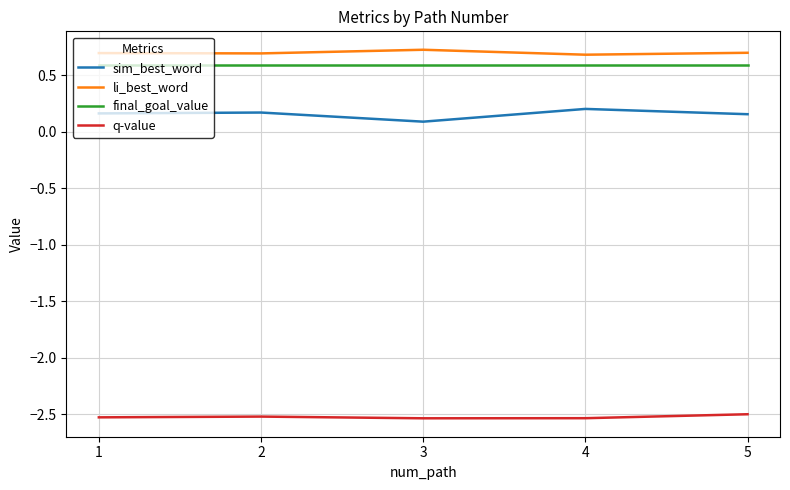

What is the maximum value for li_best_word?

0.7